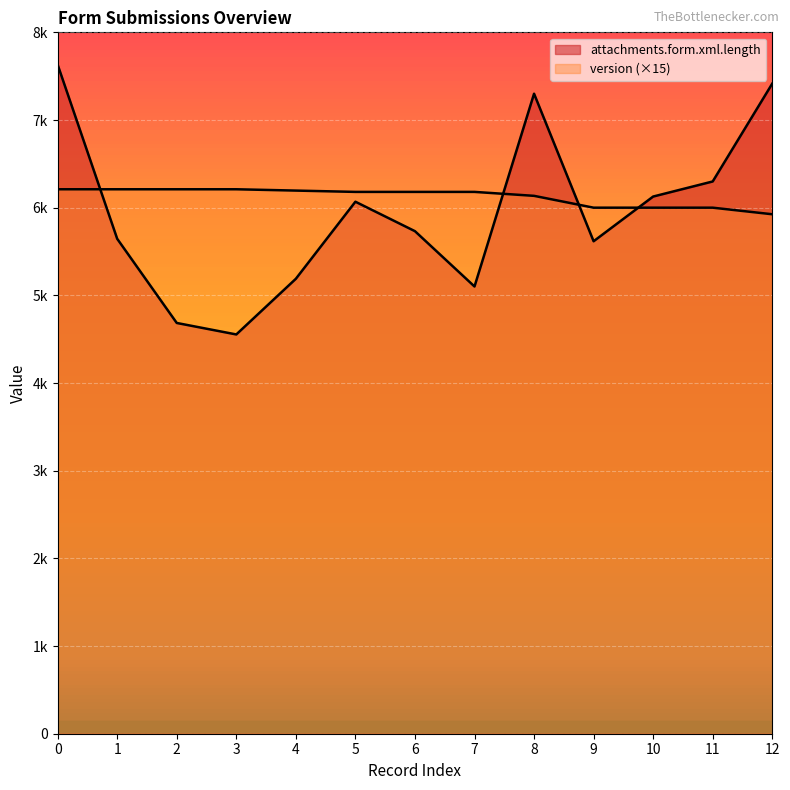

List the labels in order of attachments.form.xml.length value, largest first.

0, 12, 8, 11, 10, 5, 6, 1, 9, 4, 7, 2, 3